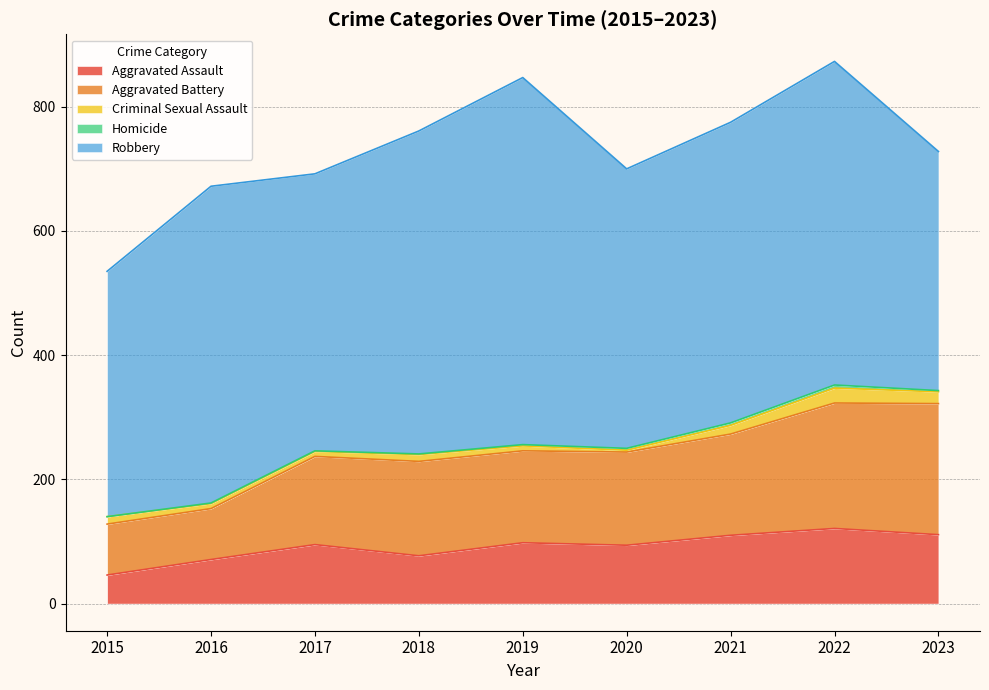

Where does the Homicide series first go above 2?

2020